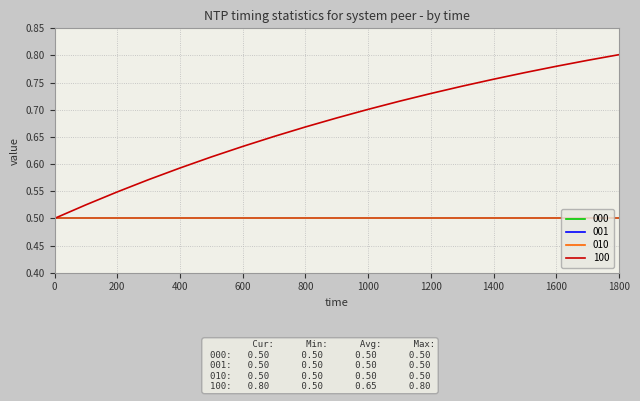

Is this an area chart (filled region under the line)?

No